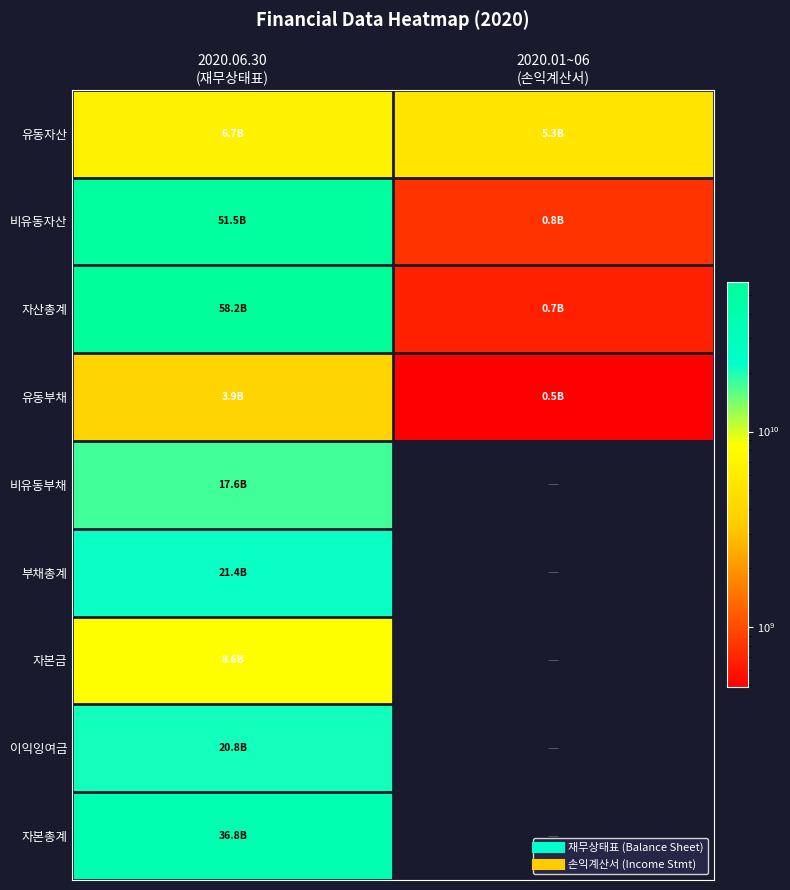

Reading left to right, extract all data points from this chart.

유동자산: 2020.06.30
(재무상태표)=6740670844	2020.01~06
(손익계산서)=5296990829
비유동자산: 2020.06.30
(재무상태표)=51469604345	2020.01~06
(손익계산서)=800251982
자산총계: 2020.06.30
(재무상태표)=58210275189	2020.01~06
(손익계산서)=669270345
유동부채: 2020.06.30
(재무상태표)=3869466245	2020.01~06
(손익계산서)=487817148
비유동부채: 2020.06.30
(재무상태표)=17570910961	2020.01~06
(손익계산서)=0
부채총계: 2020.06.30
(재무상태표)=21440377206	2020.01~06
(손익계산서)=0
자본금: 2020.06.30
(재무상태표)=8575000000	2020.01~06
(손익계산서)=0
이익잉여금: 2020.06.30
(재무상태표)=20804470208	2020.01~06
(손익계산서)=0
자본총계: 2020.06.30
(재무상태표)=36769897983	2020.01~06
(손익계산서)=0